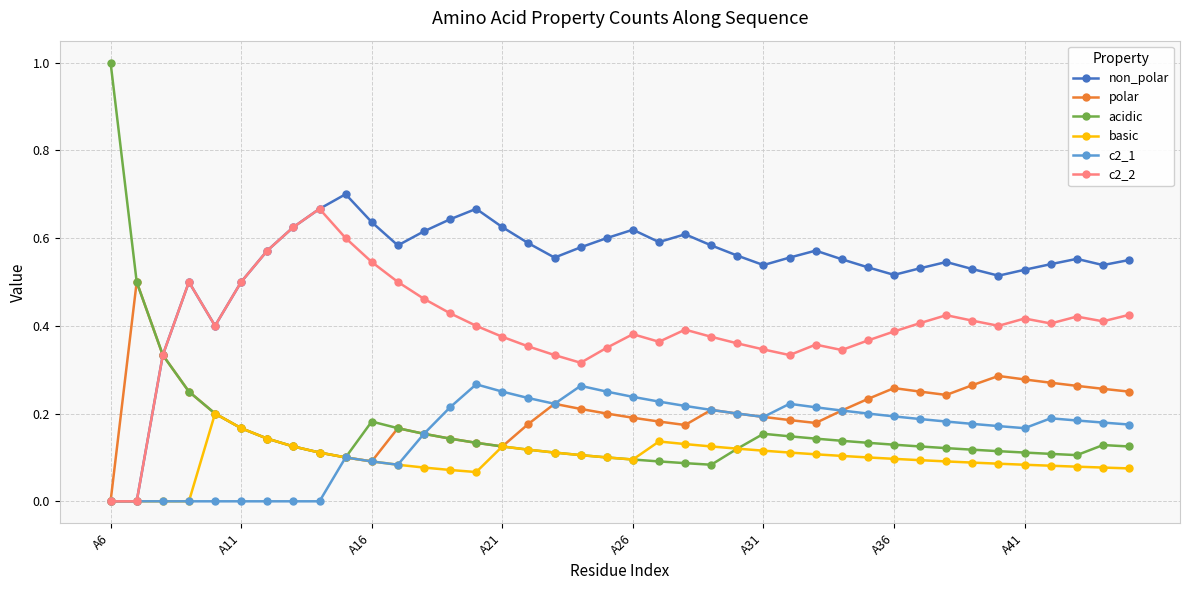

Which series has the largest total across all categories?

non_polar